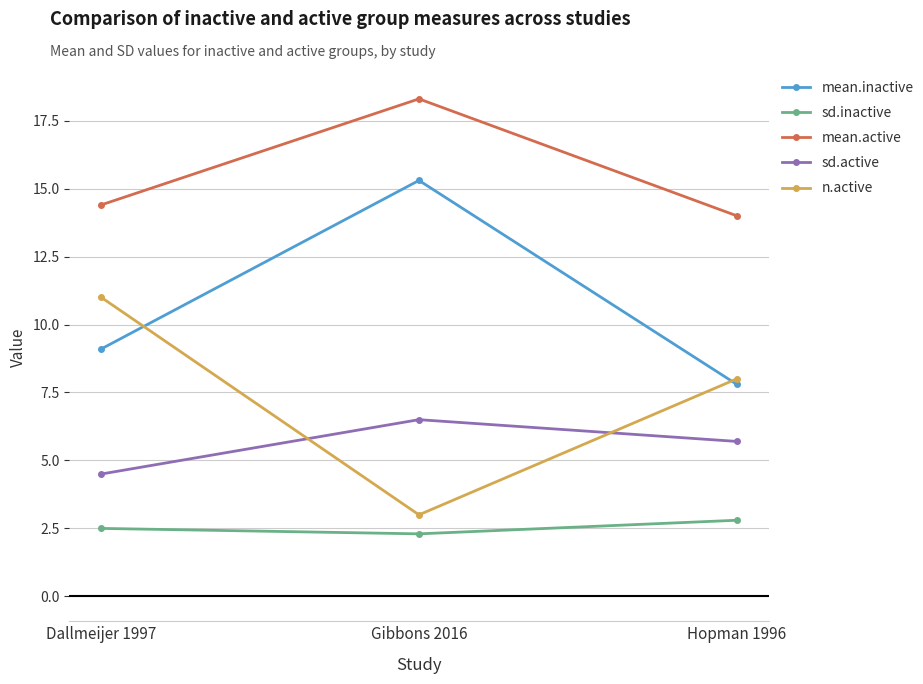

Reading left to right, transcribe all the data shown in this chart.

mean.inactive: Dallmeijer 1997=9.1	Gibbons 2016=15.3	Hopman 1996=7.8
sd.inactive: Dallmeijer 1997=2.5	Gibbons 2016=2.3	Hopman 1996=2.8
mean.active: Dallmeijer 1997=14.4	Gibbons 2016=18.3	Hopman 1996=14.0
sd.active: Dallmeijer 1997=4.5	Gibbons 2016=6.5	Hopman 1996=5.7
n.active: Dallmeijer 1997=11.0	Gibbons 2016=3.0	Hopman 1996=8.0